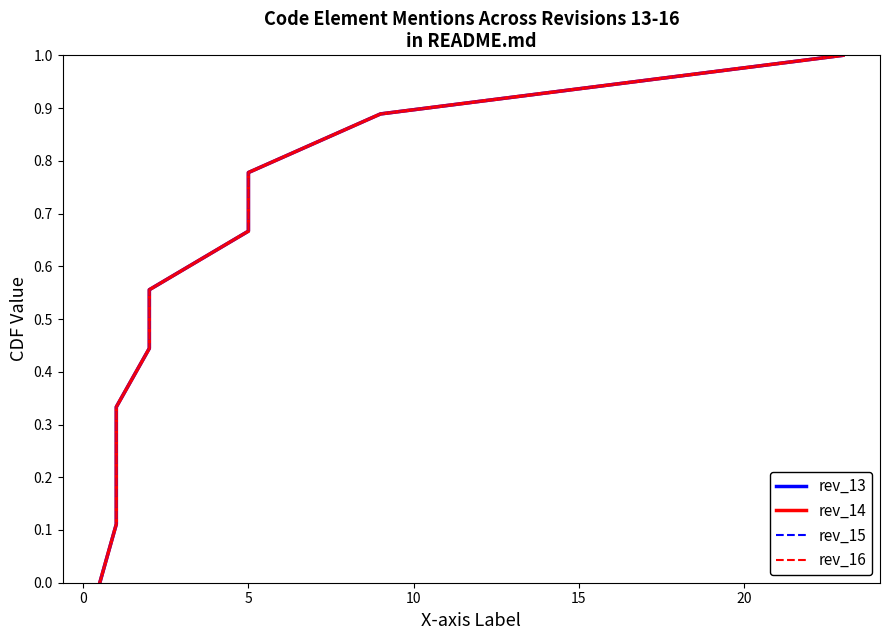

List the series in order of their peak value, highest first.

rev_13, rev_14, rev_15, rev_16